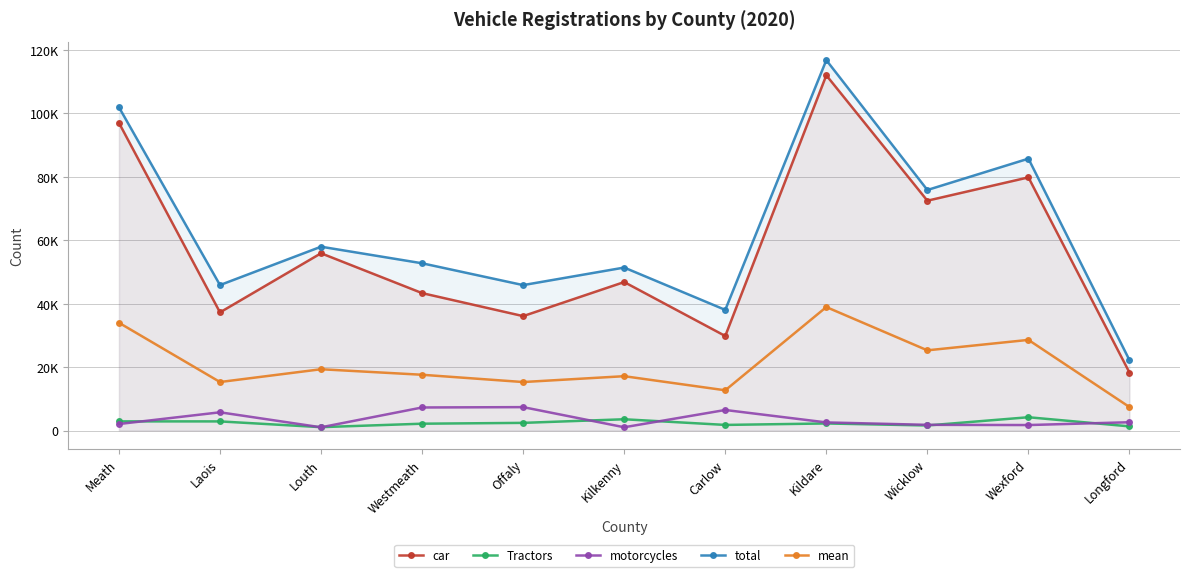

Reading left to right, extract all data points from this chart.

car: Meath=96999	Laois=37242	Louth=55879	Westmeath=43316	Offaly=36064	Kilkenny=46801	Carlow=29798	Kildare=111983	Wicklow=72449	Wexford=79800	Longford=18270
Tractors: Meath=2878	Laois=2869	Louth=1055	Westmeath=2146	Offaly=2406	Kilkenny=3545	Carlow=1761	Kildare=2222	Wicklow=1586	Wexford=4182	Longford=1304
motorcycles: Meath=2044	Laois=5740	Louth=1013	Westmeath=7260	Offaly=7370	Kilkenny=1026	Carlow=6470	Kildare=2551	Wicklow=1789	Wexford=1721	Longford=2610
total: Meath=101921	Laois=45851	Louth=57947	Westmeath=52722	Offaly=45840	Kilkenny=51372	Carlow=38029	Kildare=116756	Wicklow=75824	Wexford=85703	Longford=22184
mean: Meath=33974	Laois=15284	Louth=19316	Westmeath=17574	Offaly=15280	Kilkenny=17124	Carlow=12676	Kildare=38919	Wicklow=25275	Wexford=28568	Longford=7395